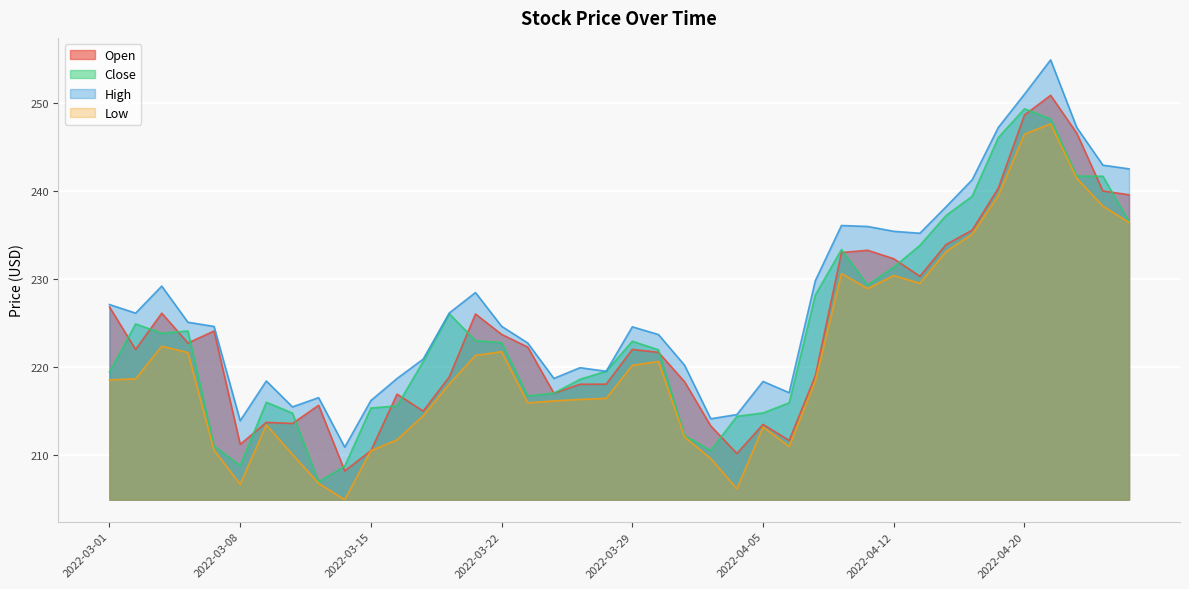

Which series has the largest total across all categories?

High